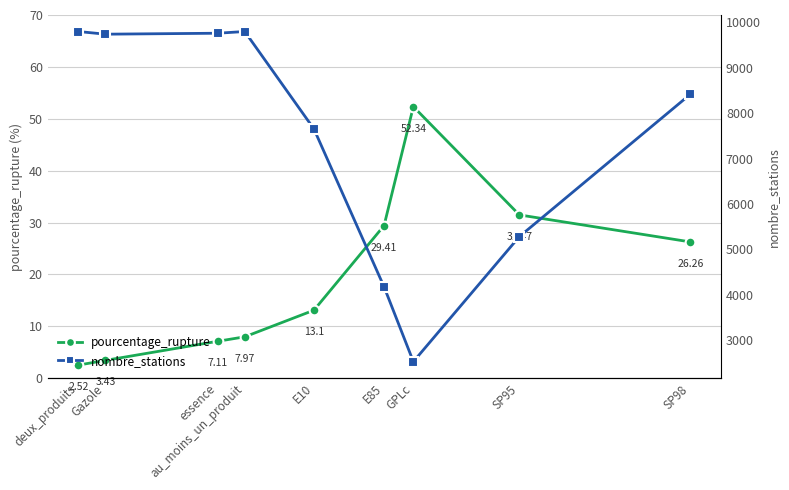

Is it true that pourcentage_rupture equals 0.8 at Gazole?

False